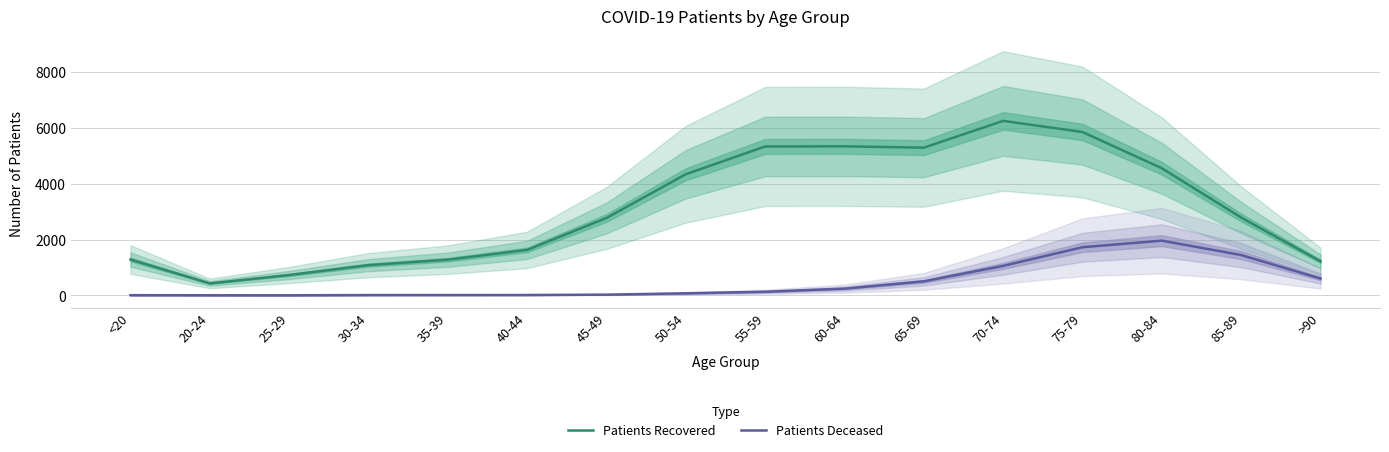

Reading left to right, what are all the values shown in this chart?

Patients Recovered: <20=1283	20-24=428	25-29=728	30-34=1083	35-39=1278	40-44=1628	45-49=2772	50-54=4339	55-59=5334	60-64=5338	65-69=5291	70-74=6250	75-79=5852	80-84=4554	85-89=2788	>90=1220
Patients Deceased: <20=6	20-24=3	25-29=2	30-34=10	35-39=11	40-44=12	45-49=25	50-54=73	55-59=128	60-64=240	65-69=502	70-74=1056	75-79=1724	80-84=1959	85-89=1444	>90=603